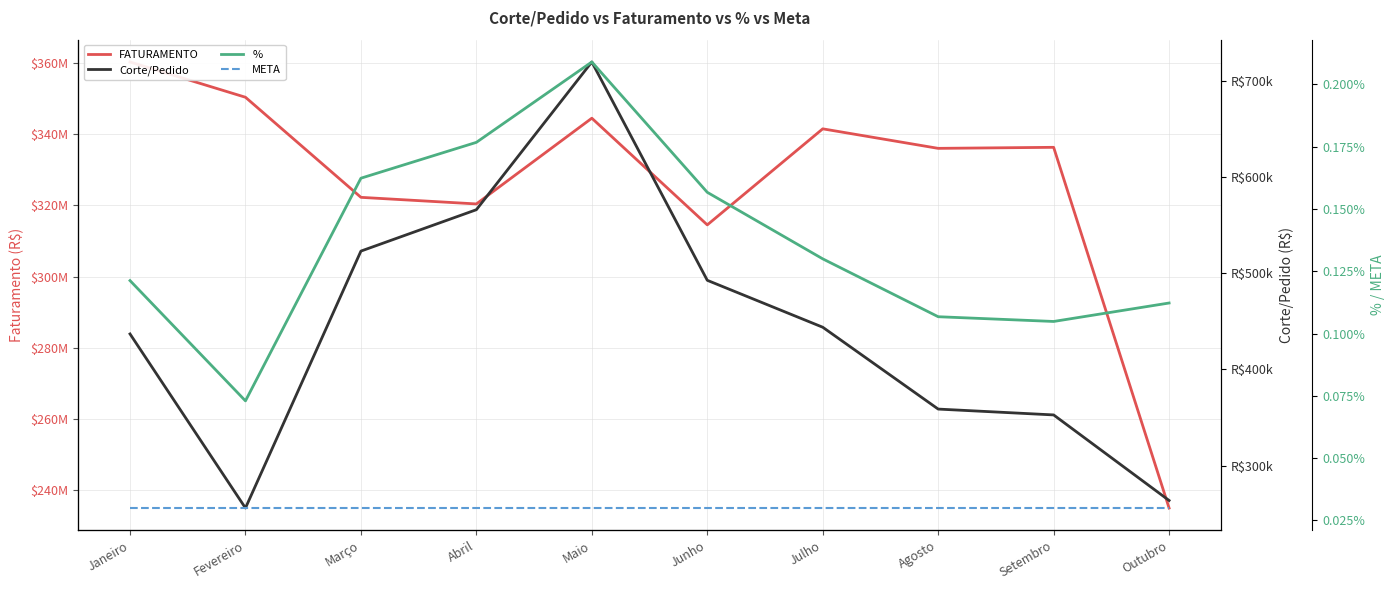

Which series has the widest spread of values?

FATURAMENTO